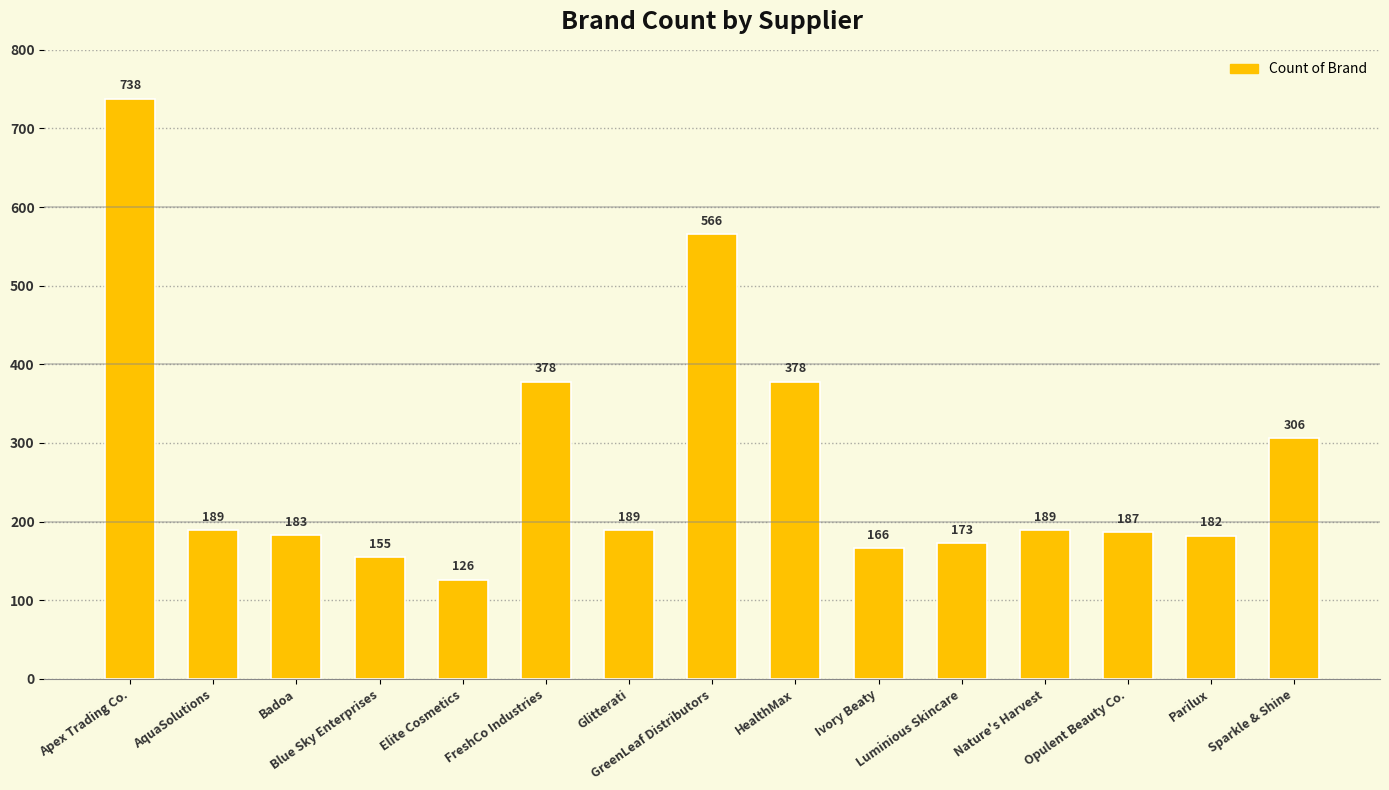

What is the greatest value displayed?

738